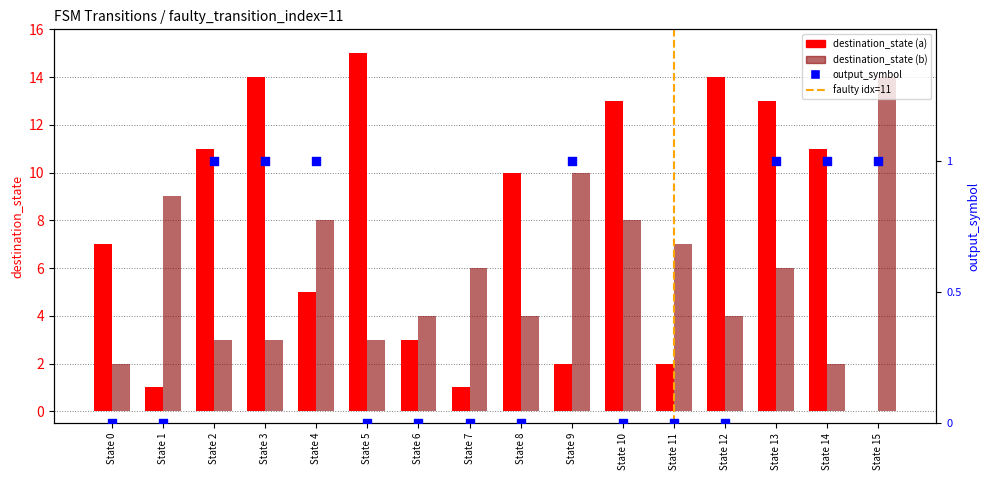

Which series has the largest total across all categories?

destination_state_a